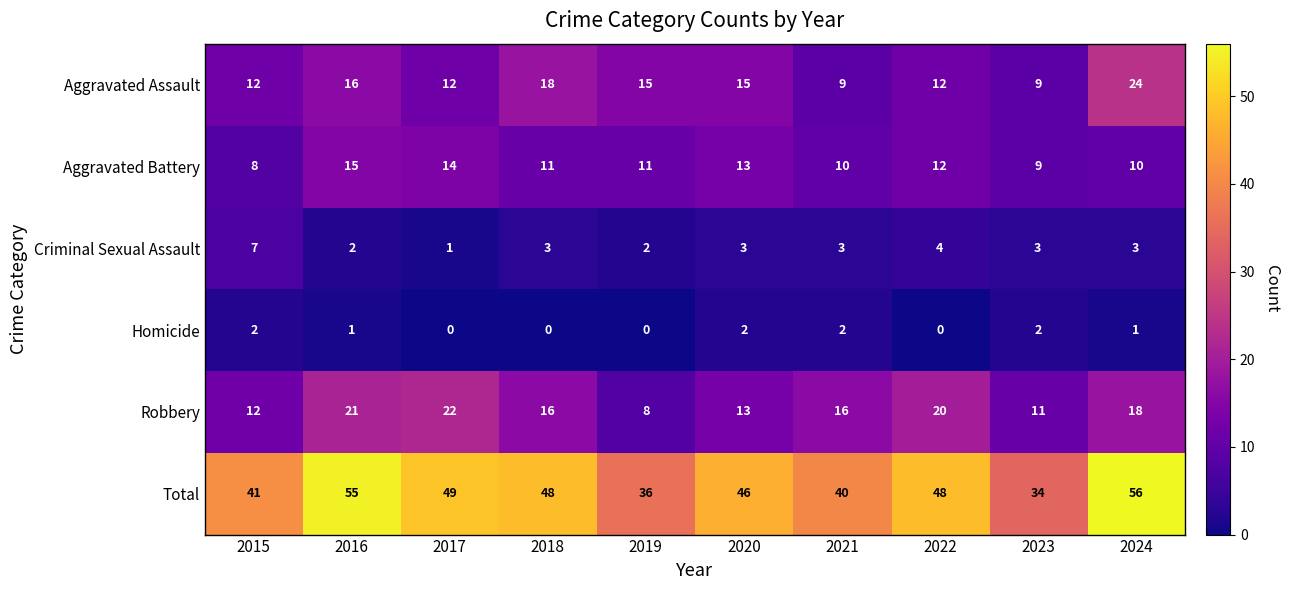

The Robbery series shows 21 at 2016. True or false?

True